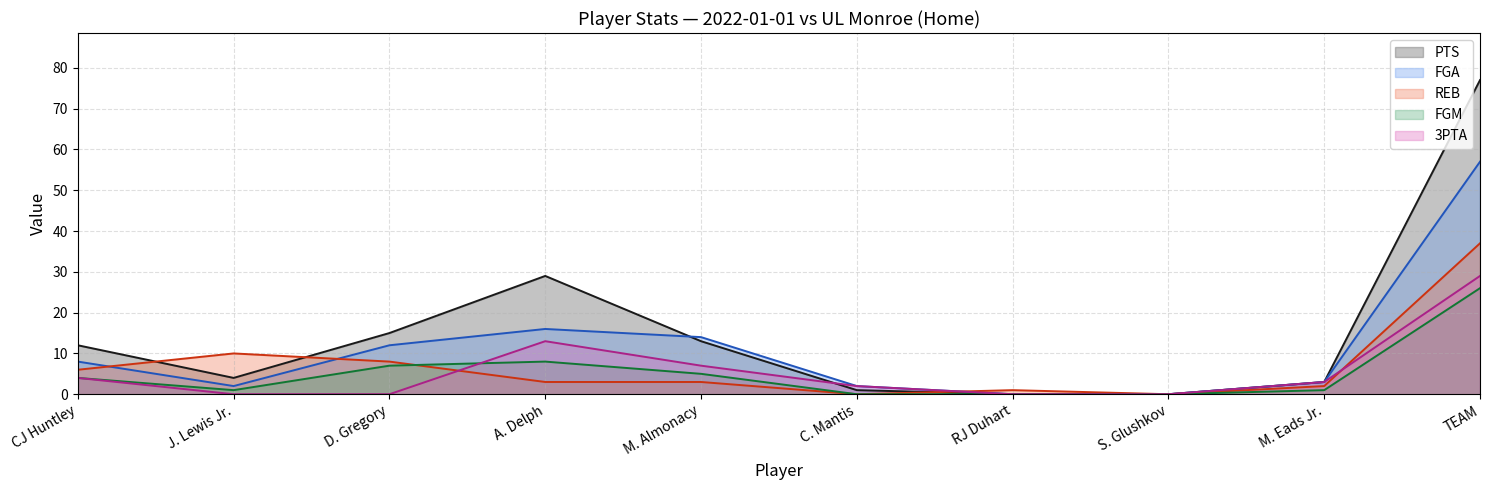

What is the difference between the maximum and minimum values in the 3PTA (line) series?

29